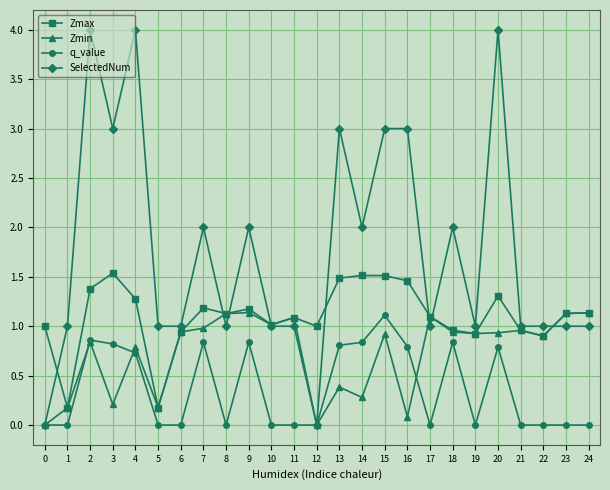

The value of Zmax at 17 is 1.1. True or false?

True